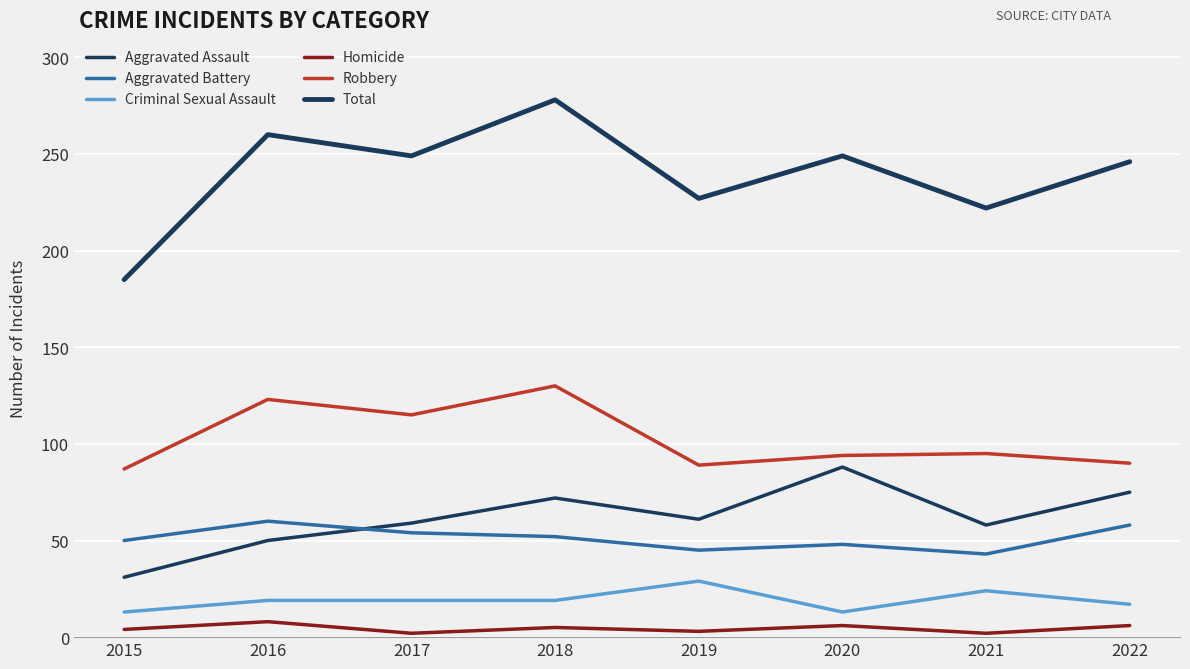

Is it true that Criminal Sexual Assault equals 13 at 2017?

False